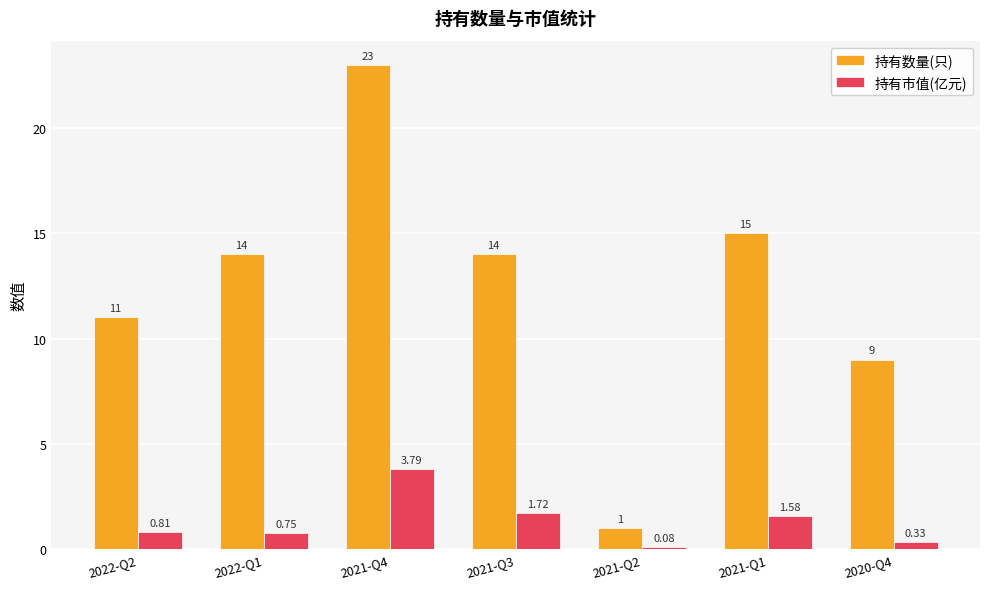

The value of 持有数量(只) at 2022-Q1 is 20.1. True or false?

False